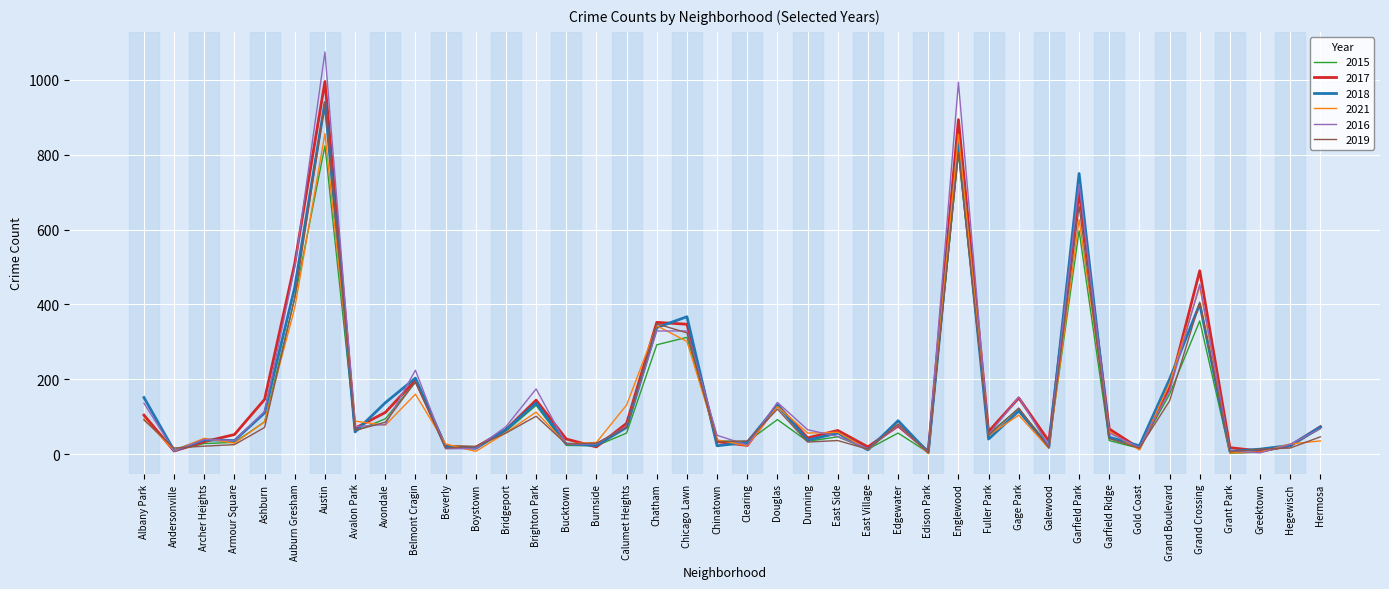

What is the lowest value of the 2018 series?

4